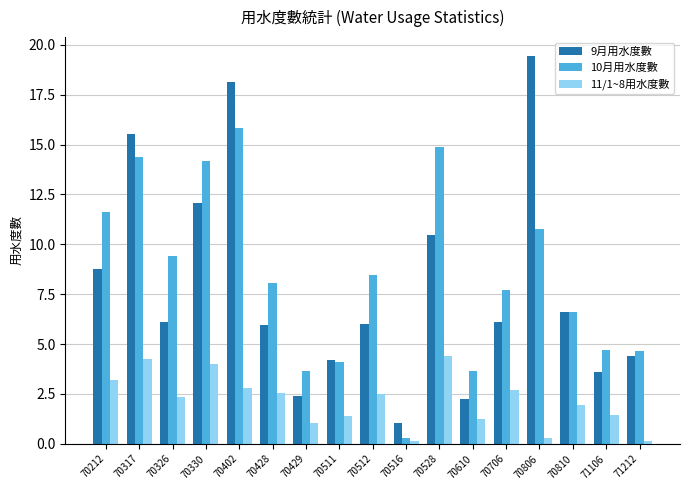

The value of 11/1~8用水度數 at 70212 is 5.4. True or false?

False